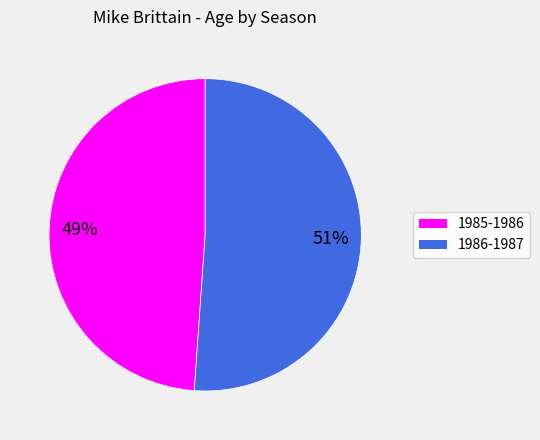

Is the sum of 1986-1987 and 1985-1986 greater than half?

Yes